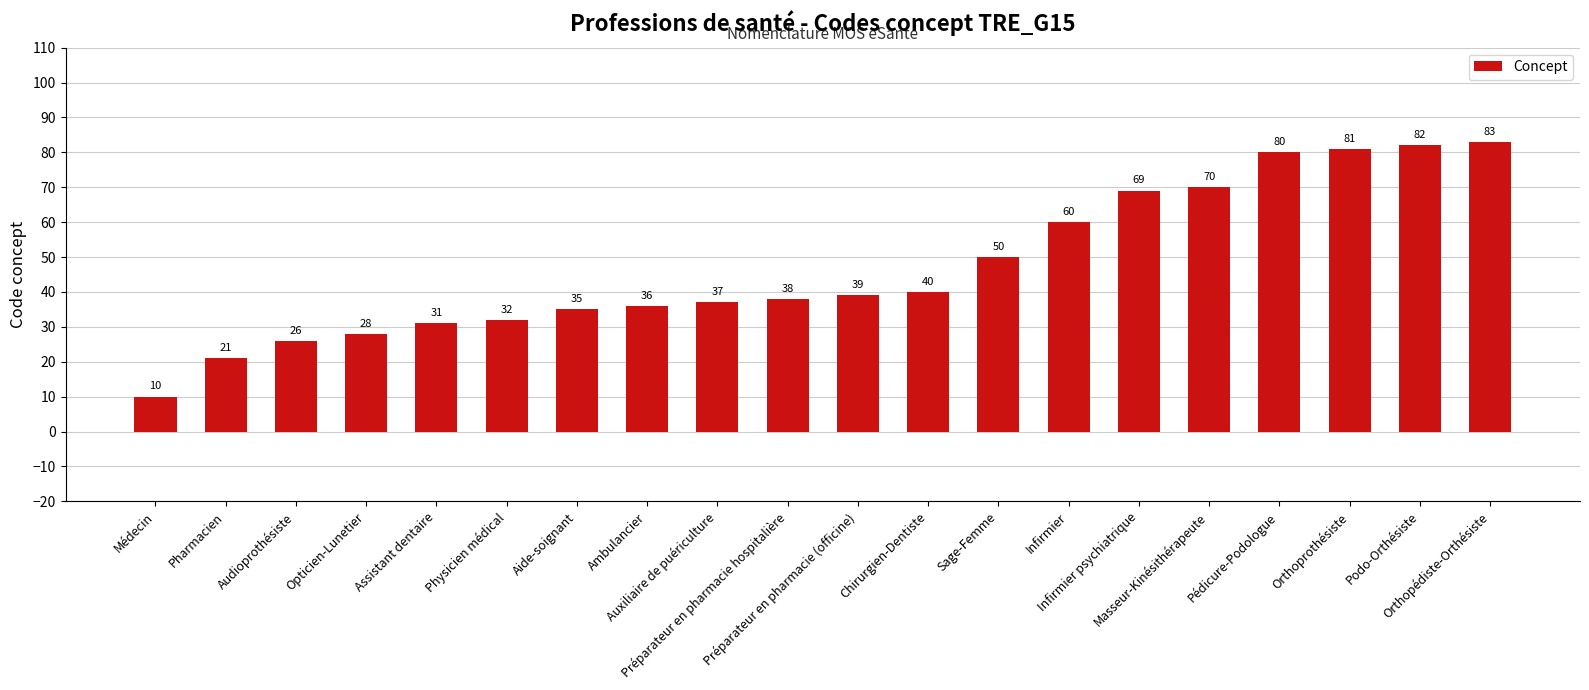

Reading left to right, what are all the values shown in this chart?

10	21	26	28	31	32	35	36	37	38	39	40	50	60	69	70	80	81	82	83